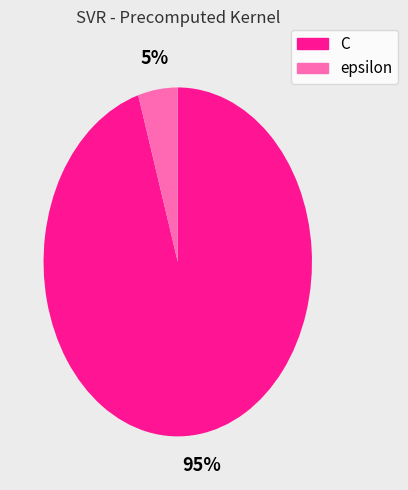

Which slice is the smallest?

epsilon